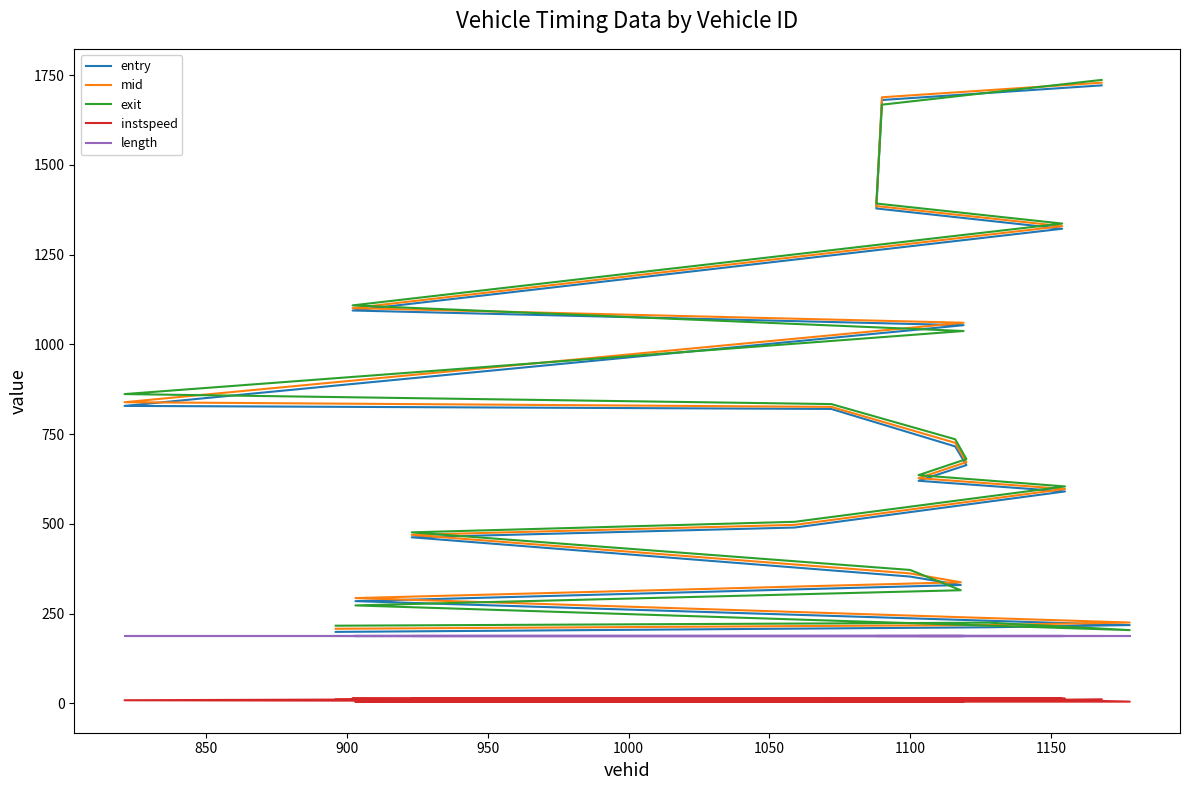

Reading left to right, list all the values displayed in this chart.

entry: 199.3	212.1	218.2	284.9	329.9	353.4	462.8	490.0	590.5	620.2	663.9	716.0	820.3	828.8	1053.6	1094.5	1322.3	1378.8	1680.9	1721.7
mid: 208.0	218.5	225.4	293.5	337.5	362.1	469.6	497.5	597.4	627.5	672.2	726.0	826.1	839.1	1060.5	1101.2	1329.5	1385.5	1688.5	1729.2
exit: 216.5	225.0	204.2	273.0	315.3	371.8	476.6	505.9	604.4	635.9	680.7	735.9	833.9	861.8	1037.4	1108.8	1336.7	1392.6	1667.9	1736.9
instspeed: 10.6	14.4	5.0	5.0	5.0	10.1	13.6	11.8	13.1	12.3	11.2	9.3	15.1	8.8	5.0	14.9	12.8	13.8	5.0	11.5
length: 188.0	188.0	188.0	188.0	188.0	188.0	188.0	188.0	188.0	188.0	188.0	188.0	188.0	188.0	188.0	188.0	188.0	188.0	188.0	188.0